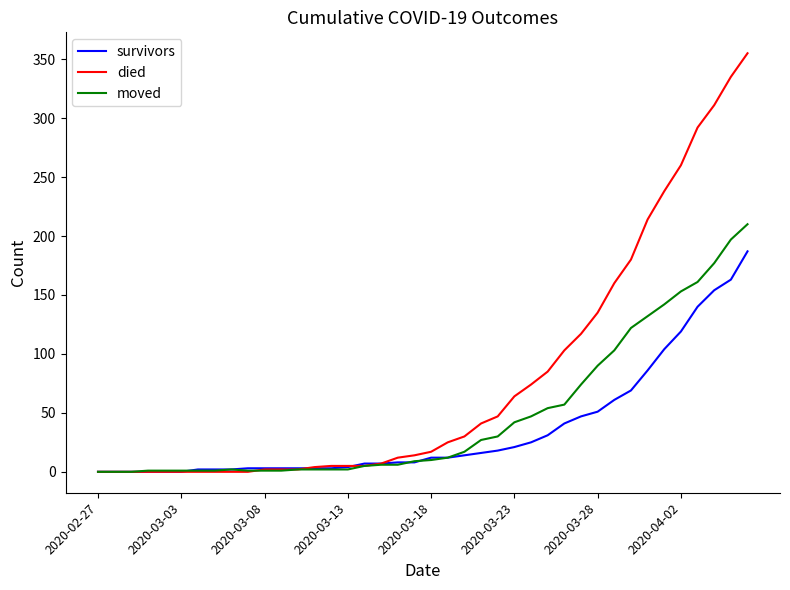

Rank the series by their maximum value, from highest to lowest.

died, moved, survivors